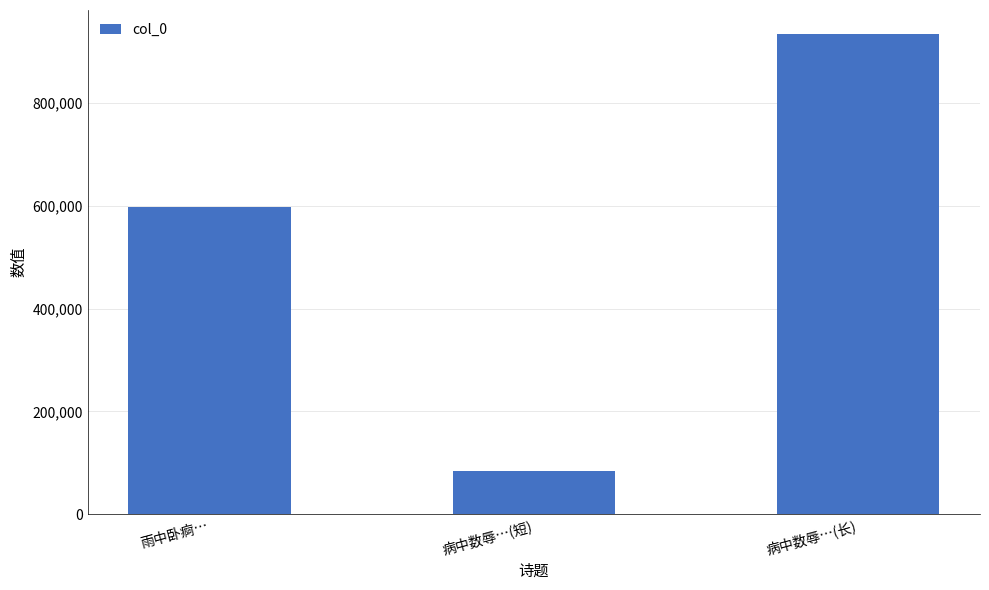

List the labels in order of value, smallest first.

病中数辱…(短), 雨中卧痾…, 病中数辱…(长)